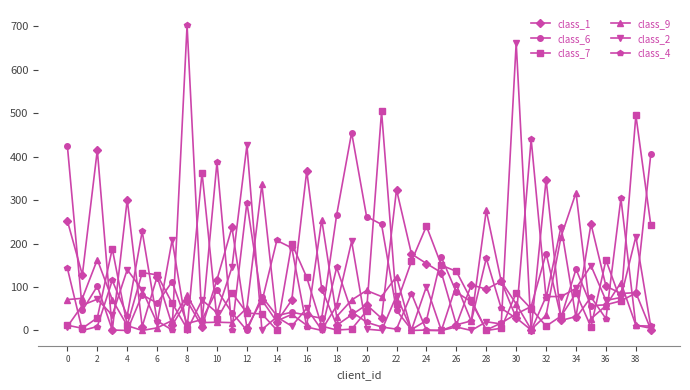

Which series has the widest spread of values?

class_4